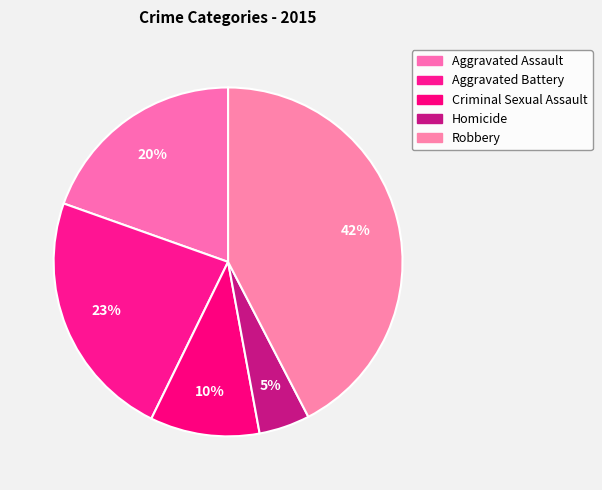

What is the largest slice in the pie chart?

Robbery